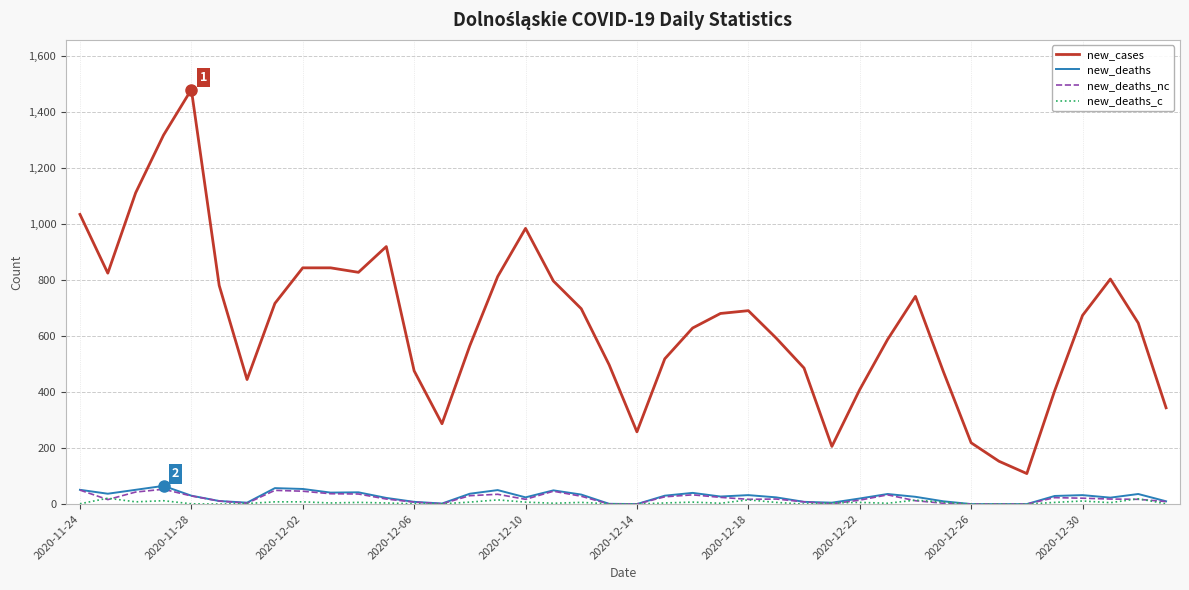

True or false: new_cases and new_deaths cross at least once.

False